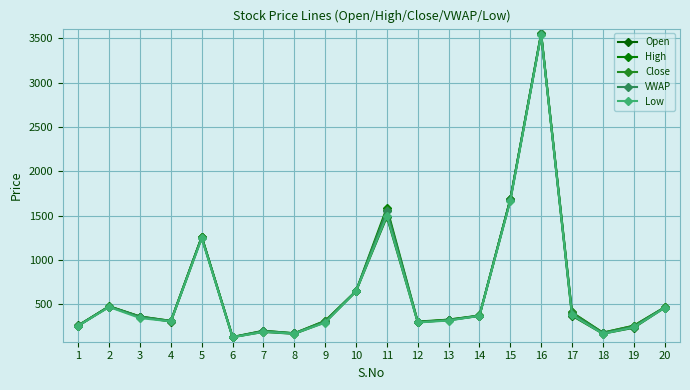

List the series in order of their peak value, lowest first.

Low, Close, VWAP, Open, High